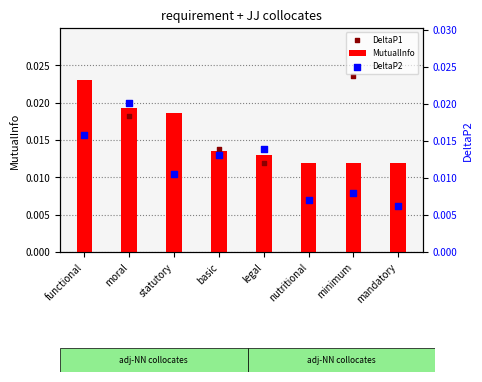

Count the MutualInfo values in the range 0 to 1.

8